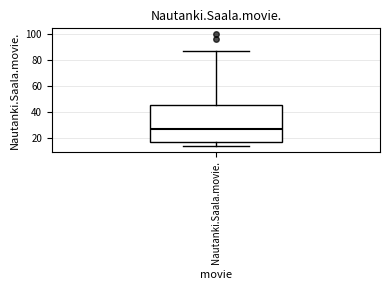

Read this box plot against the y-axis: the position of the median line, the range covered by the box, and the ends of both whiskers. The values are not printed on the chart, so give them approximately, as read against the axis.

median 28, box 18 to 46, whiskers 14 to 88